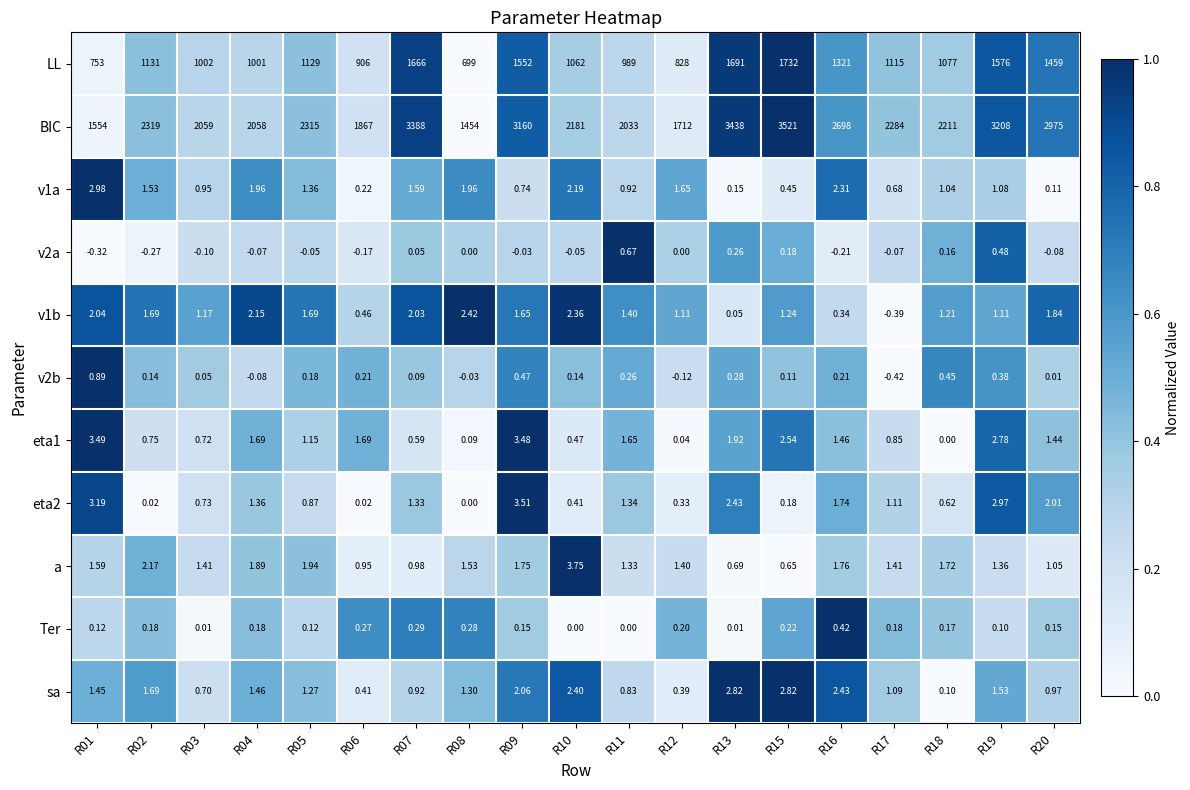

Between R03 and R20, which series saw the biggest shift?

BIC